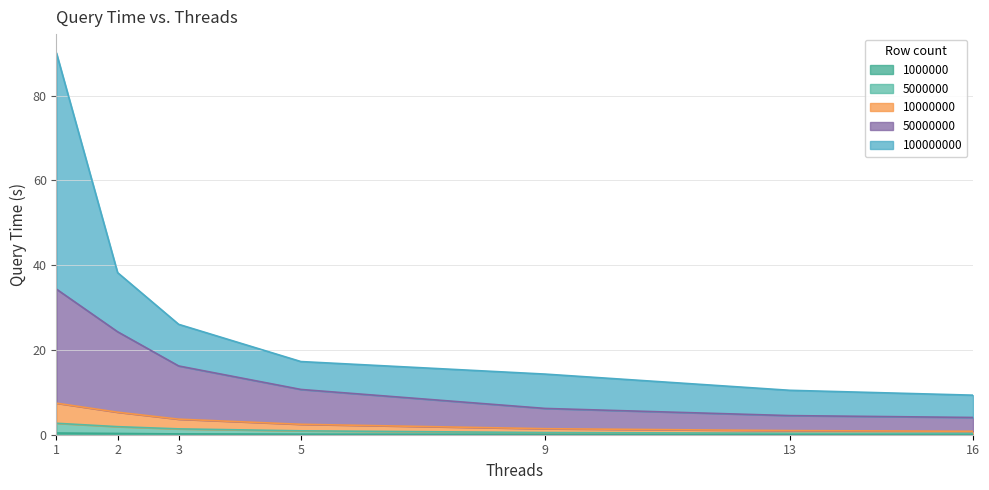

True or false: 10000000 and 5000000 intersect in this chart.

False